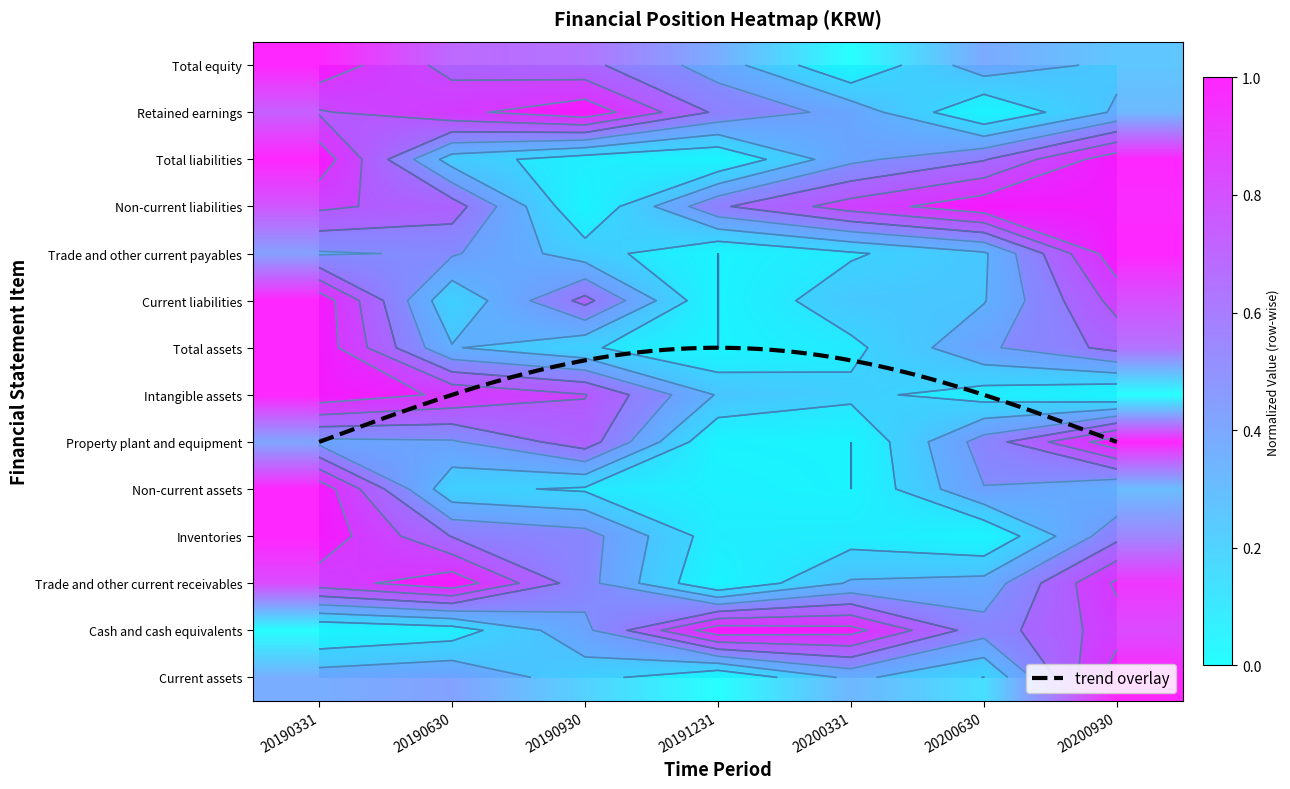

List the labels in order of Non-current assets value, smallest first.

20200331, 20191231, 20190930, 20190630, 20200930, 20200630, 20190331